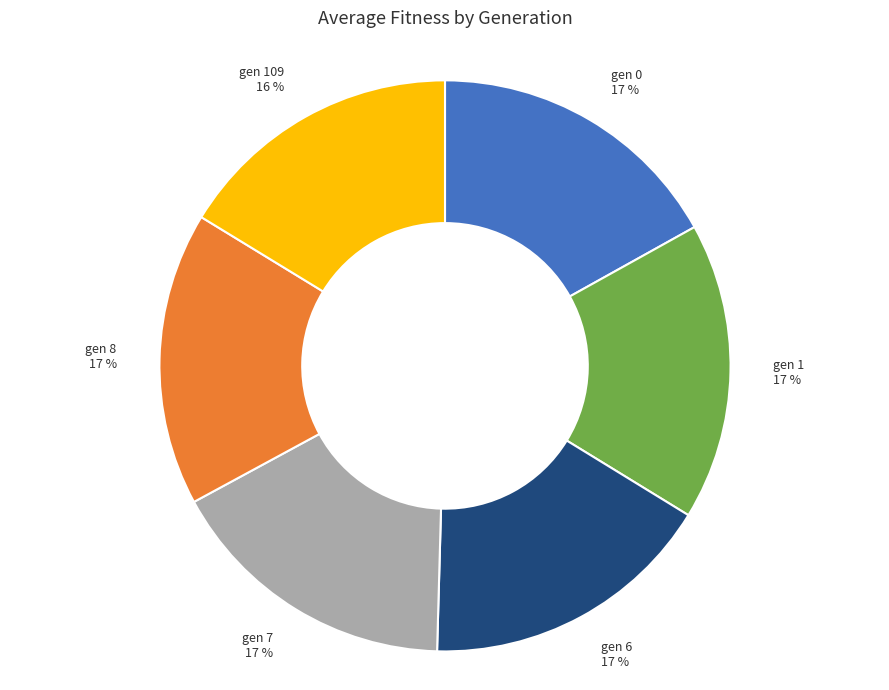

Count the number of slices in the pie.

6